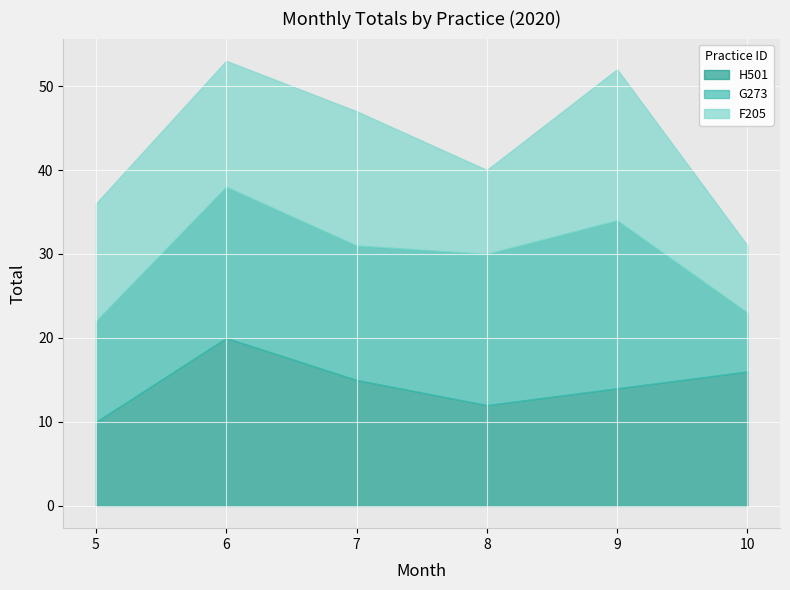

How many interior local valleys does the G273 series have?

1